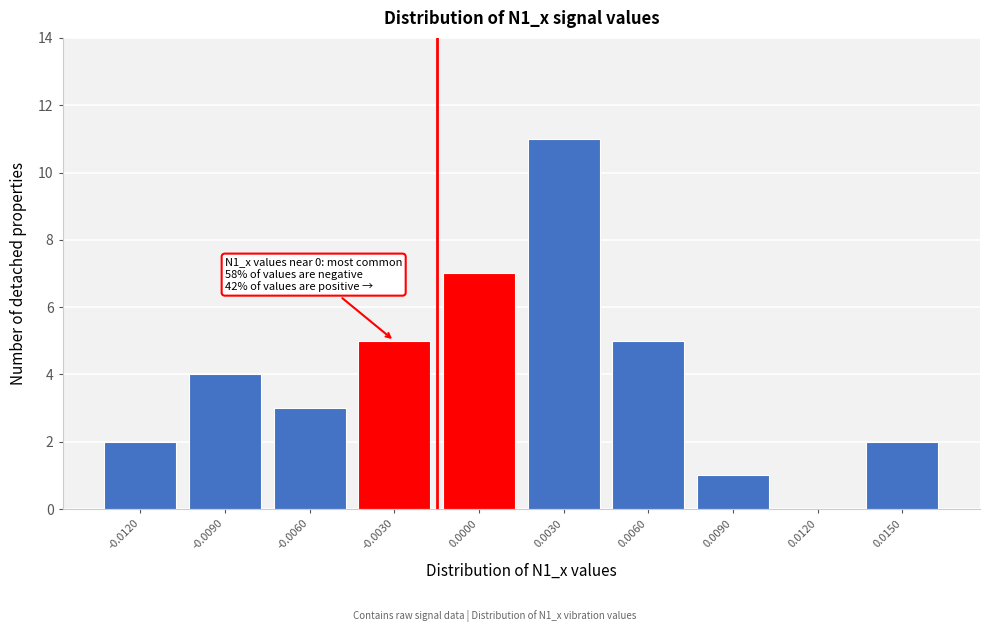

Reading right to left, list all the values displayed in this chart.

0.0150=2	0.0120=0	0.0090=1	0.0060=5	0.0030=11	0.0000=7	-0.0030=5	-0.0060=3	-0.0090=4	-0.0120=2